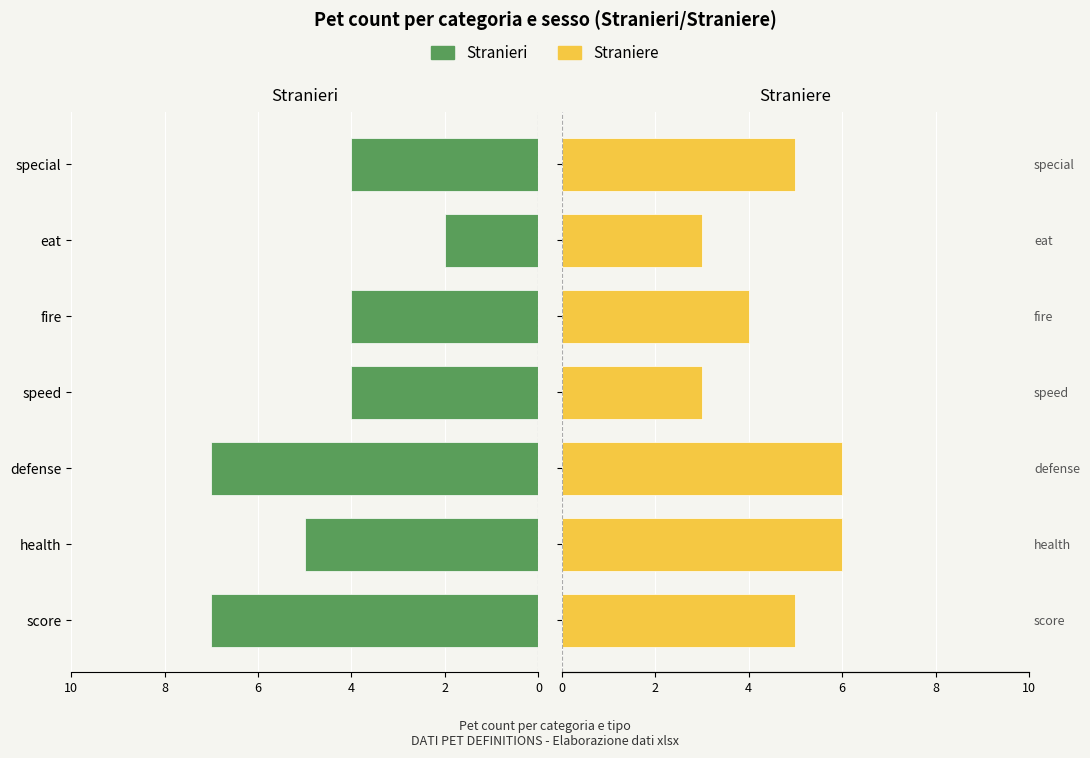

List the labels in order of Stranieri value, largest first.

0, 4, 2, 6, 8, 10, 6